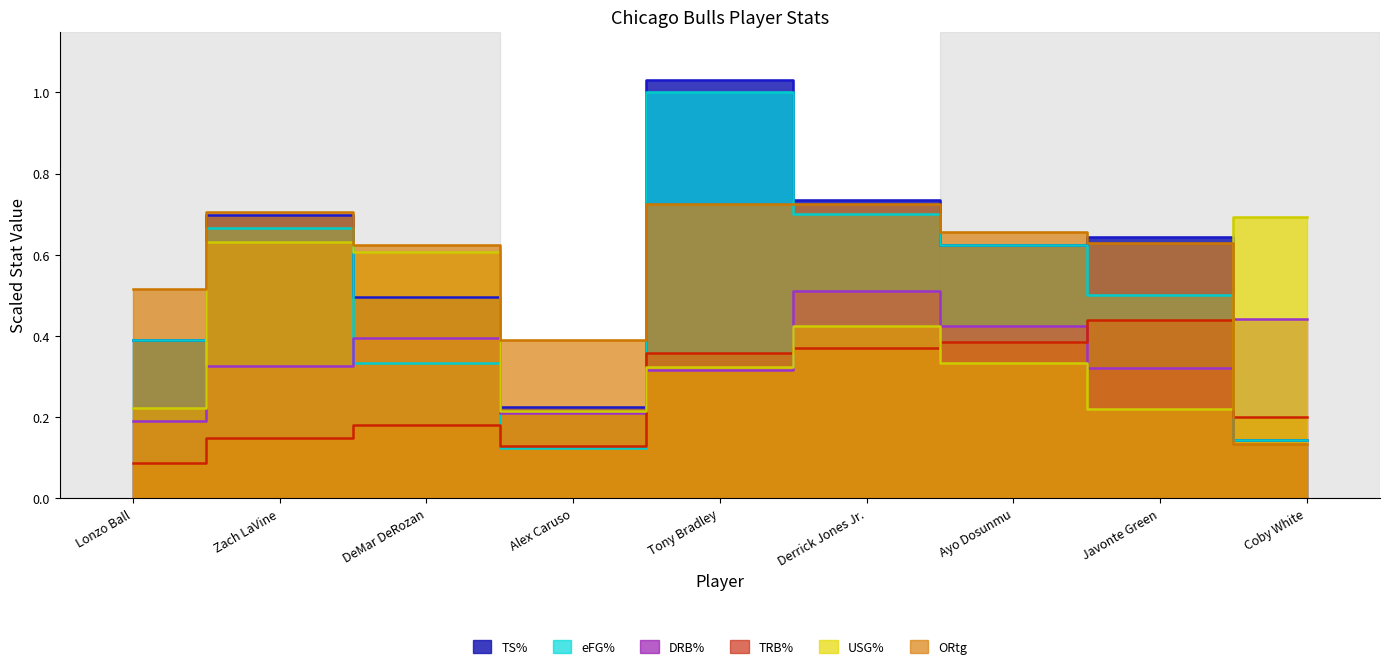

At which label does DRB% reach its peak?

Derrick Jones Jr.